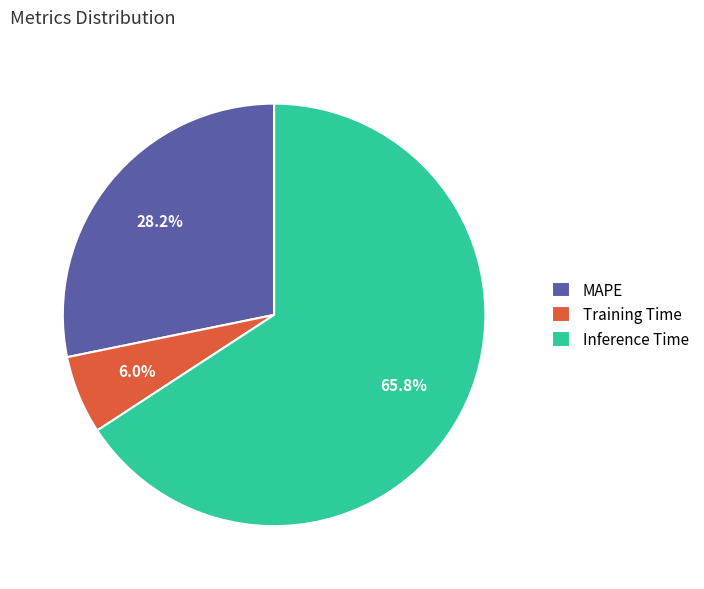

To the nearest percent, what is the combined percentage of MAPE and Training Time?

34%